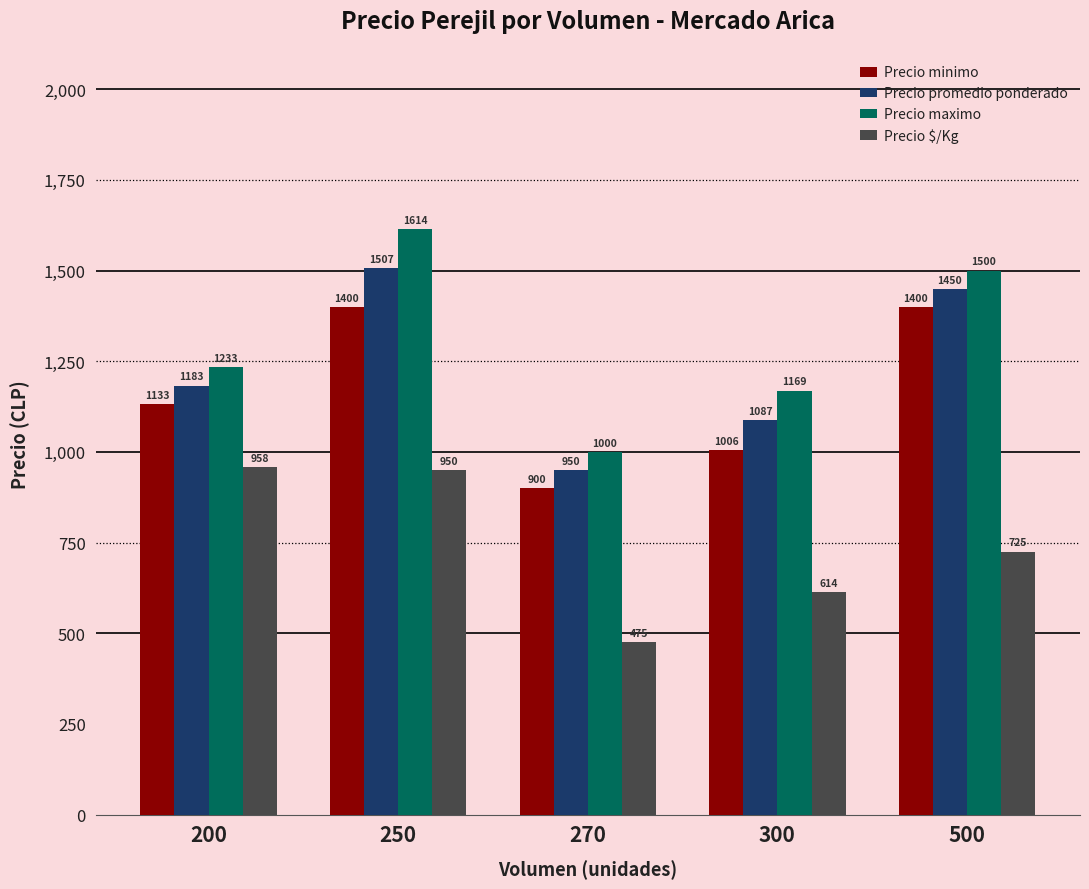

How many bars are there in each group?

4